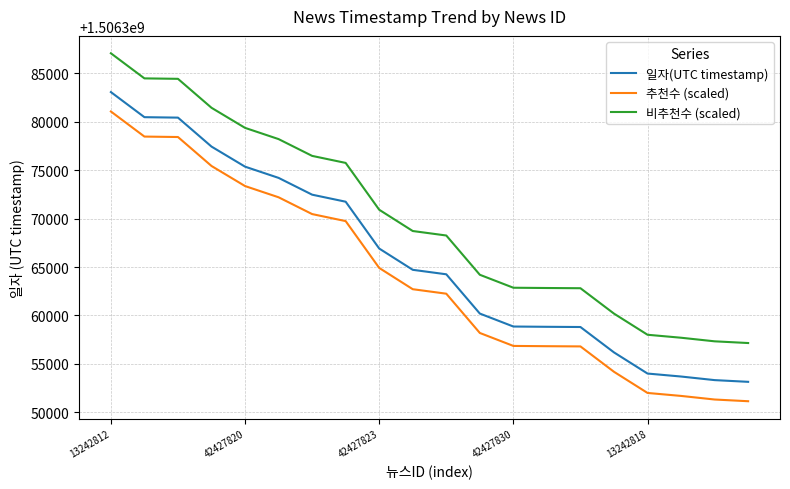

List the series in order of their overall mean, highest first.

비추천수 (scaled), 일자(UTC timestamp), 추천수 (scaled)